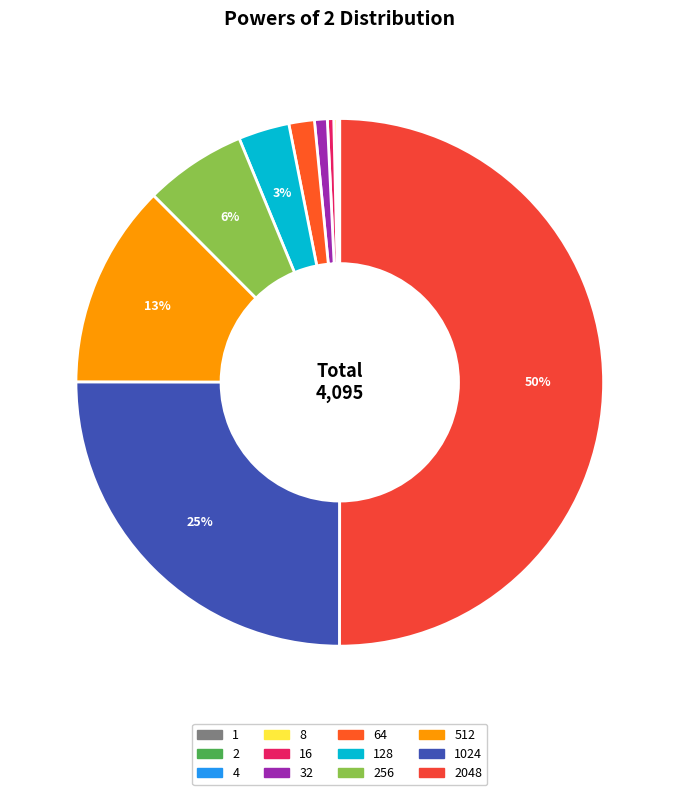

Which category has the biggest portion of the pie?

2048